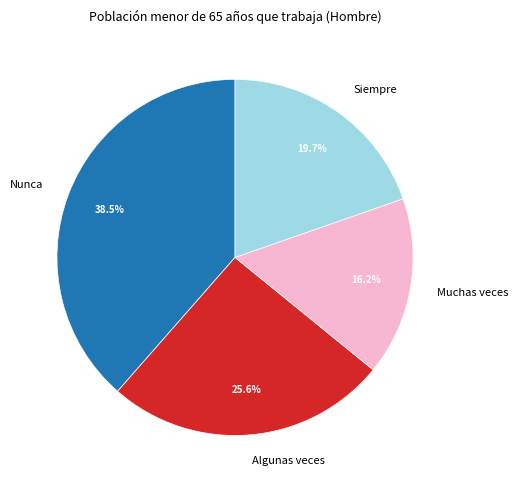

Rank the categories by value from lowest to highest.

Muchas veces, Siempre, Algunas veces, Nunca